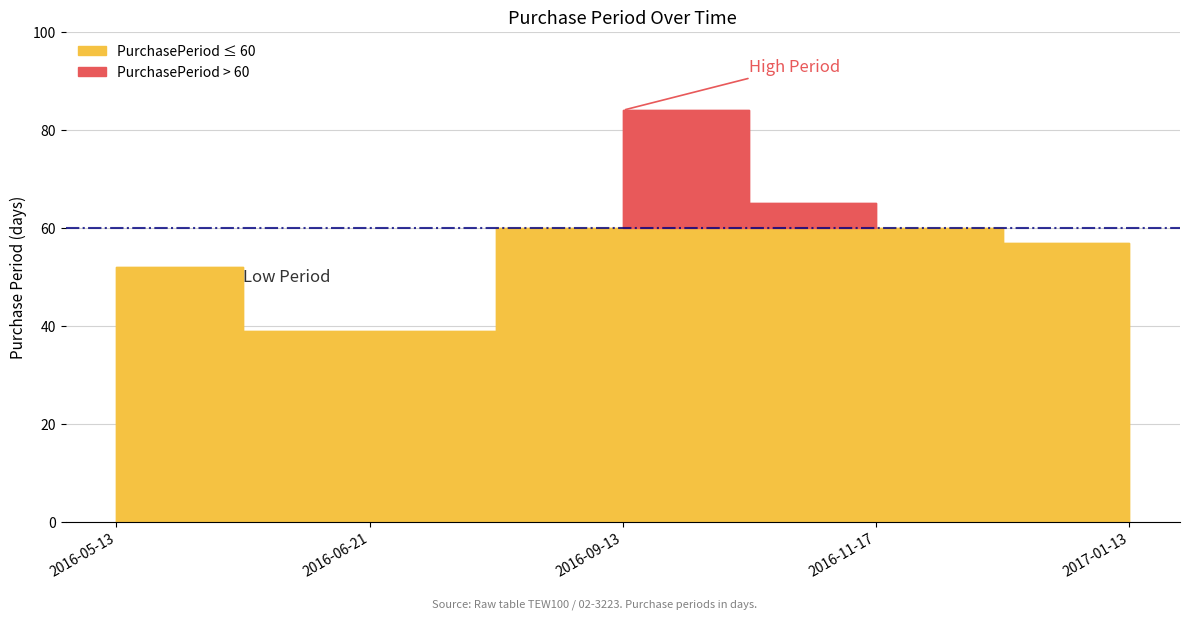

What is the smallest value displayed?

39